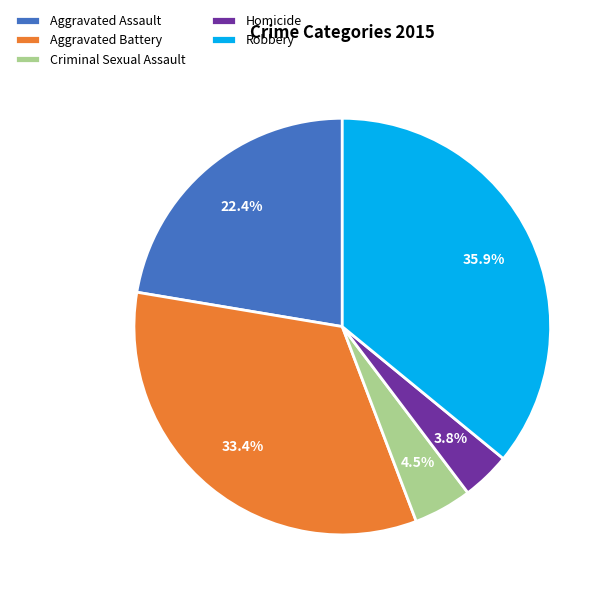

Rank the categories by value from highest to lowest.

Robbery, Aggravated Battery, Aggravated Assault, Criminal Sexual Assault, Homicide